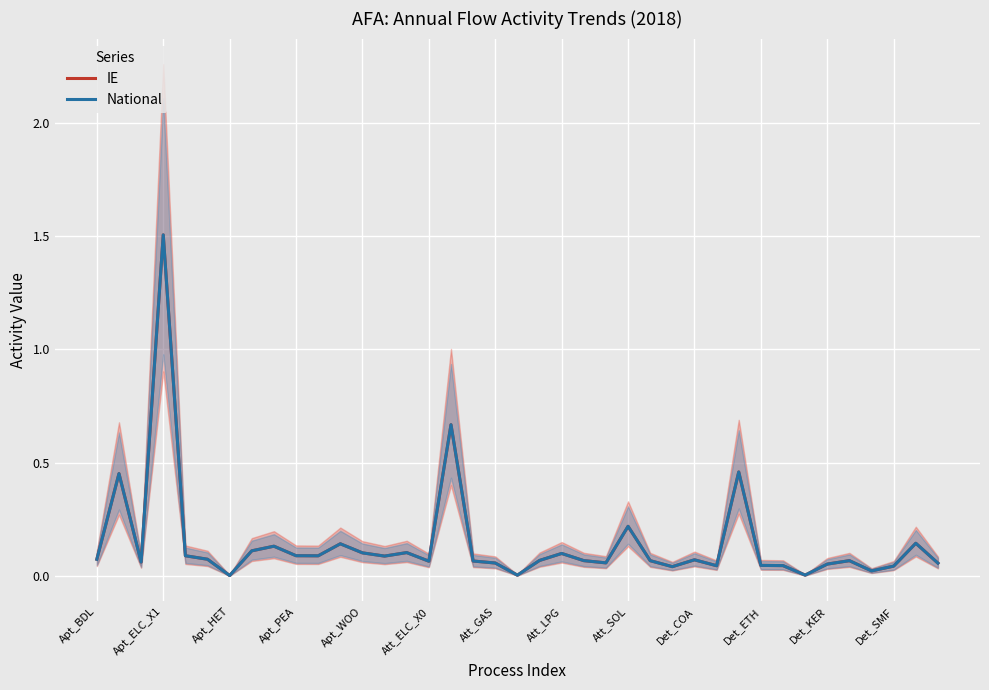

What is the sum of all National values?

5.7